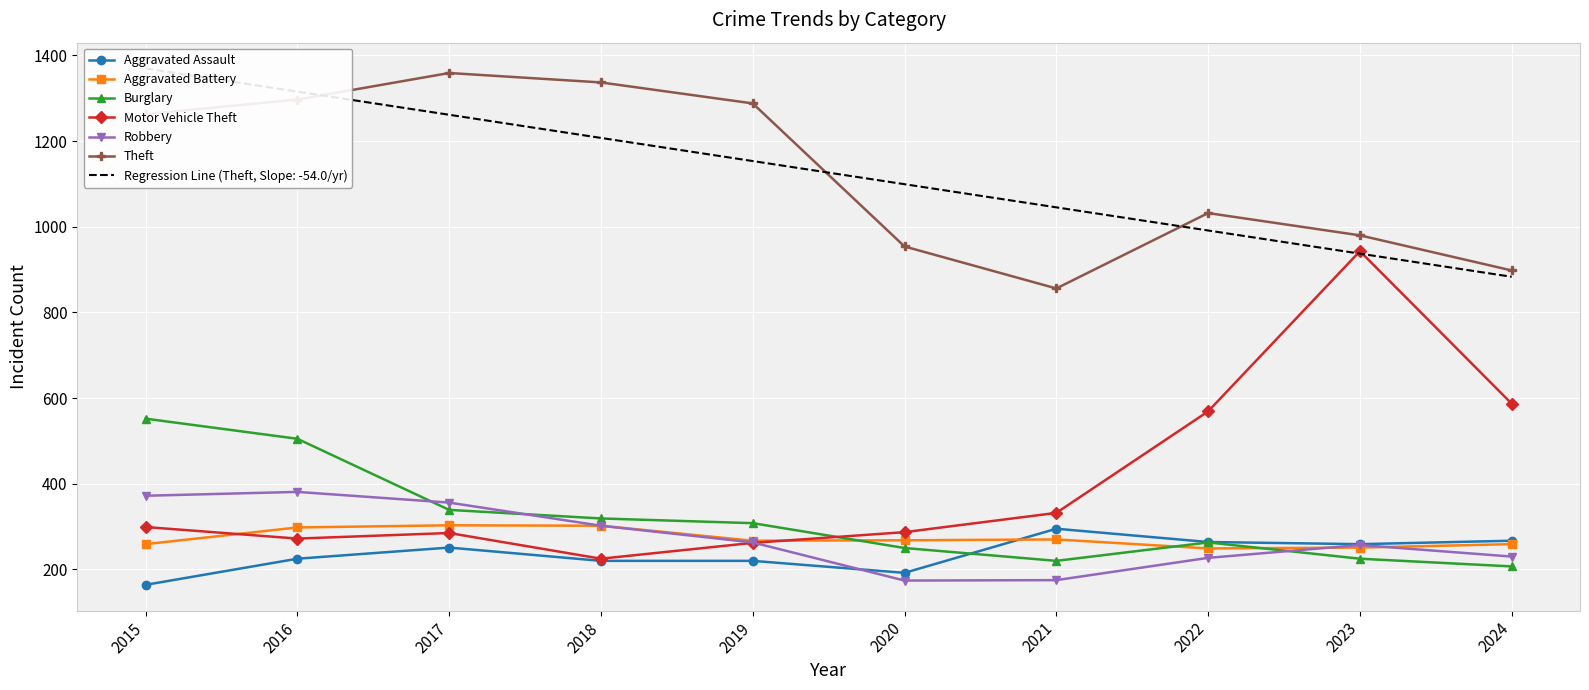

What is the sum of all Aggravated Assault values?

2357